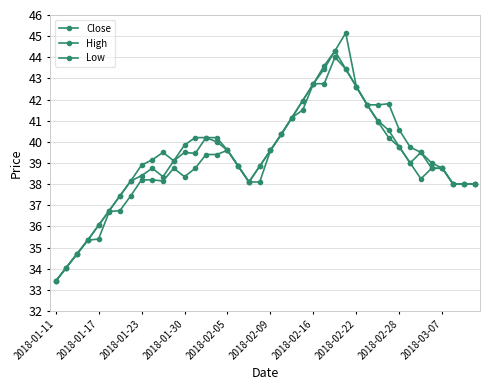

True or false: Close and High intersect in this chart.

False